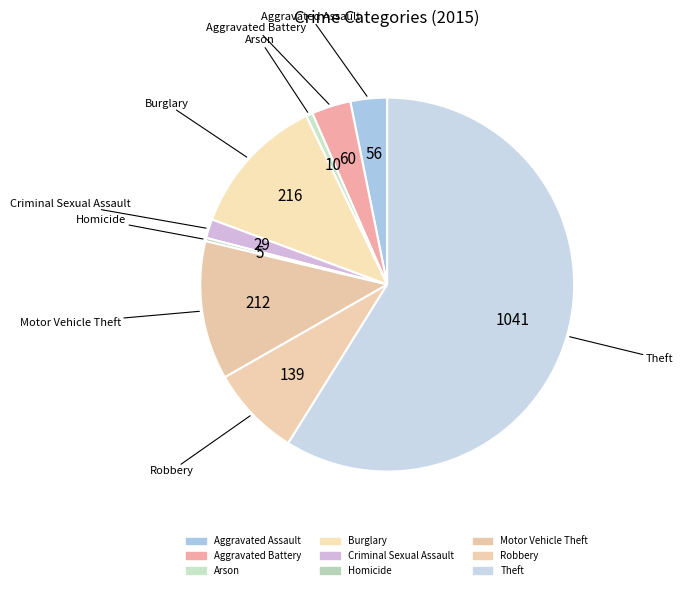

How many slices are in this pie chart?

9